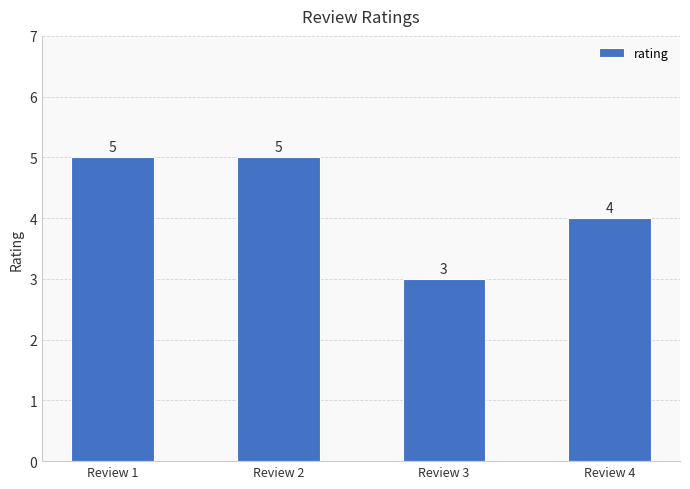

What is the change in value from Review 1 to Review 4?

-1